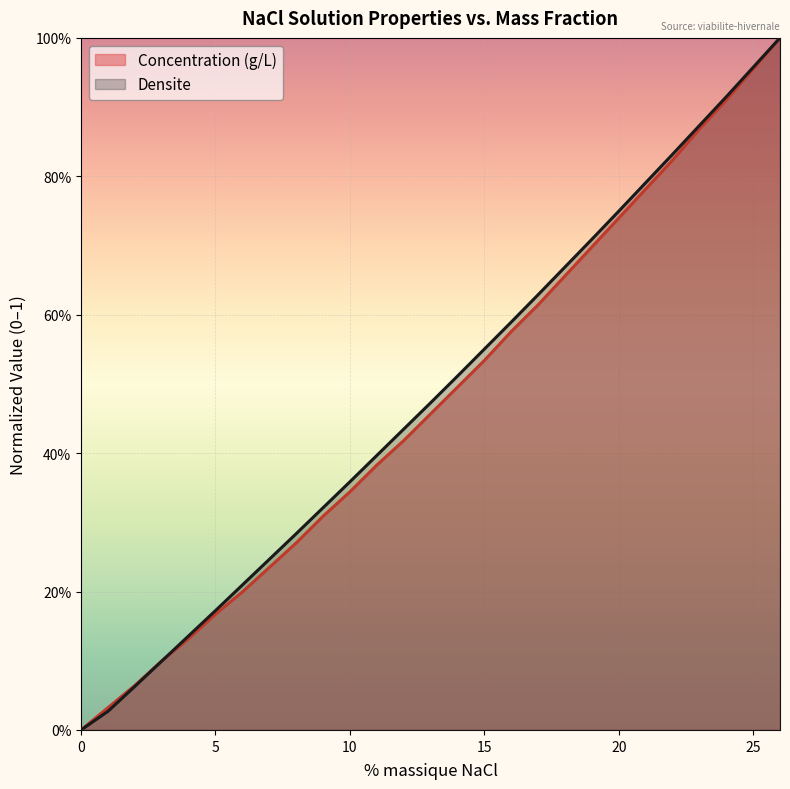

What are all the series names shown in the legend?

Concentration (g/L), Densite